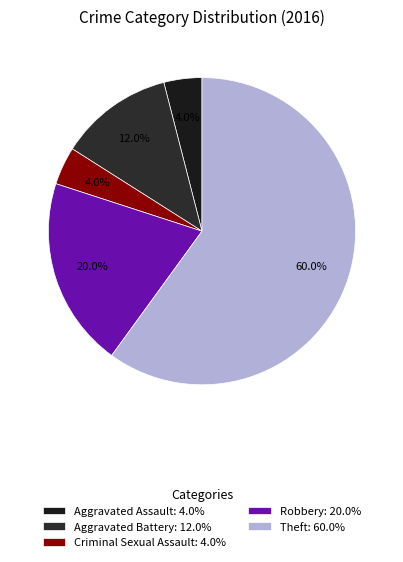

To the nearest percent, what percentage of the pie is Aggravated Battery?

12%